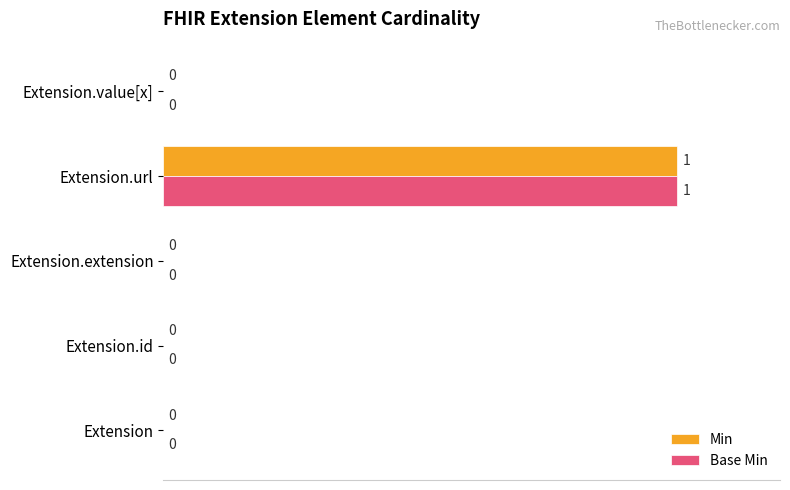

What is the highest value of the Base Min series?

100